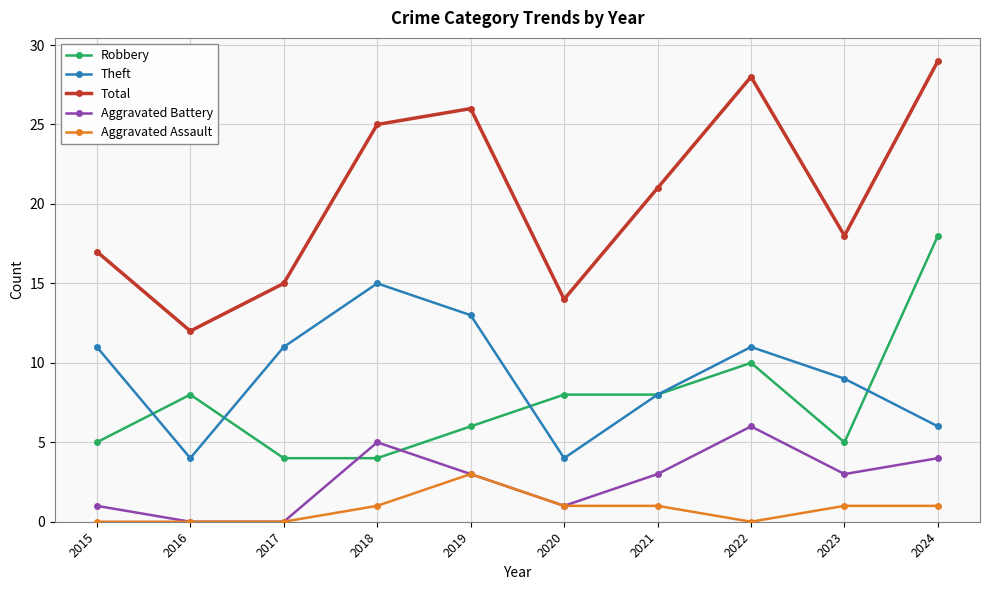

Reading left to right, what are all the values shown in this chart?

Robbery: 2015=5	2016=8	2017=4	2018=4	2019=6	2020=8	2021=8	2022=10	2023=5	2024=18
Theft: 2015=11	2016=4	2017=11	2018=15	2019=13	2020=4	2021=8	2022=11	2023=9	2024=6
Total: 2015=17	2016=12	2017=15	2018=25	2019=26	2020=14	2021=21	2022=28	2023=18	2024=29
Aggravated Battery: 2015=1	2016=0	2017=0	2018=5	2019=3	2020=1	2021=3	2022=6	2023=3	2024=4
Aggravated Assault: 2015=0	2016=0	2017=0	2018=1	2019=3	2020=1	2021=1	2022=0	2023=1	2024=1